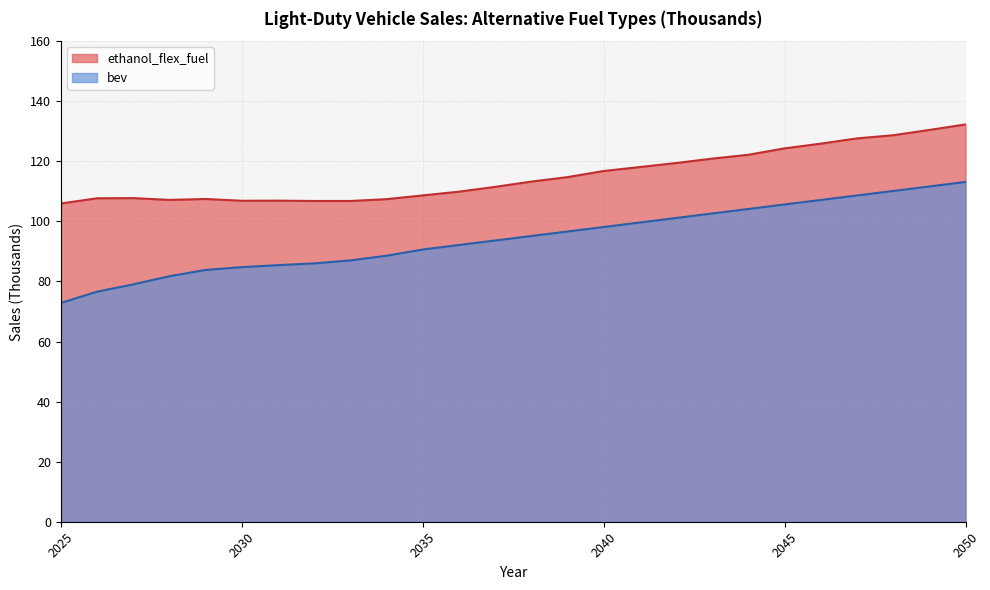

The value of bev at 2047 is 157.9. True or false?

False